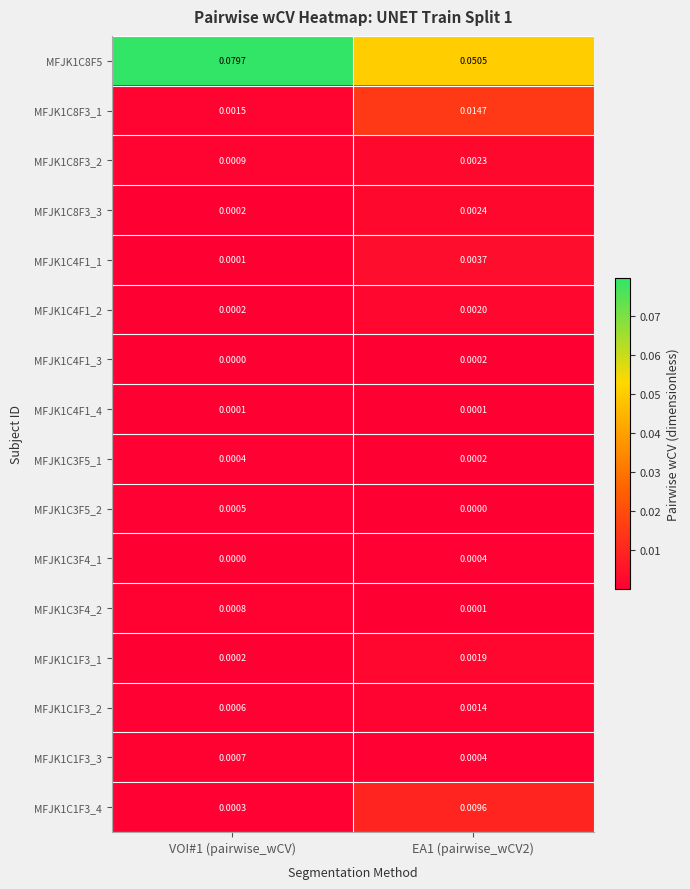

Is the value of MFJK1C1F3_4 at EA1 (pairwise_wCV2) greater than the value of MFJK1C4F1_2 at VOI#1 (pairwise_wCV)?

Yes